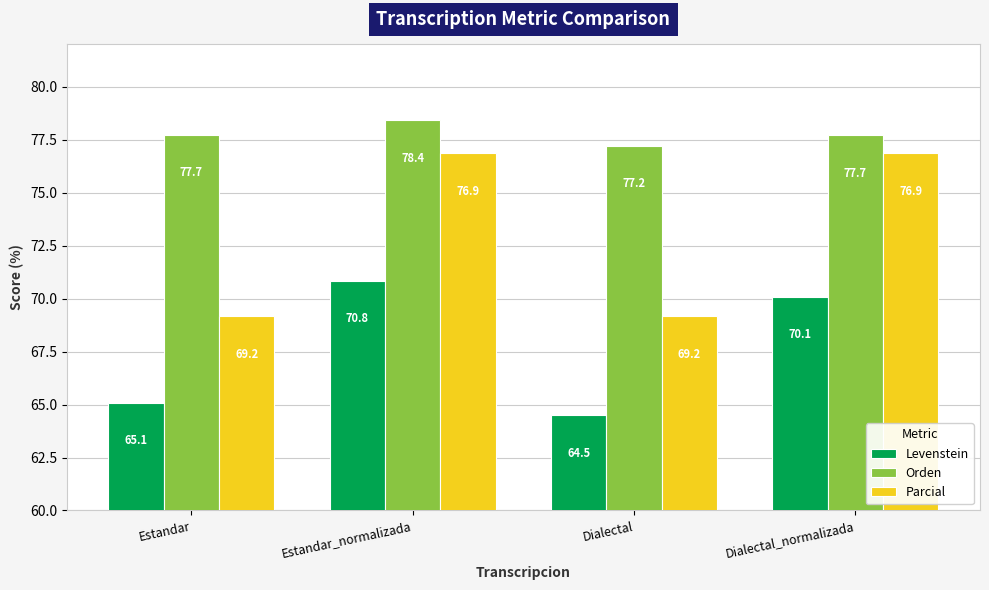

What position from the left is Dialectal_normalizada?

4